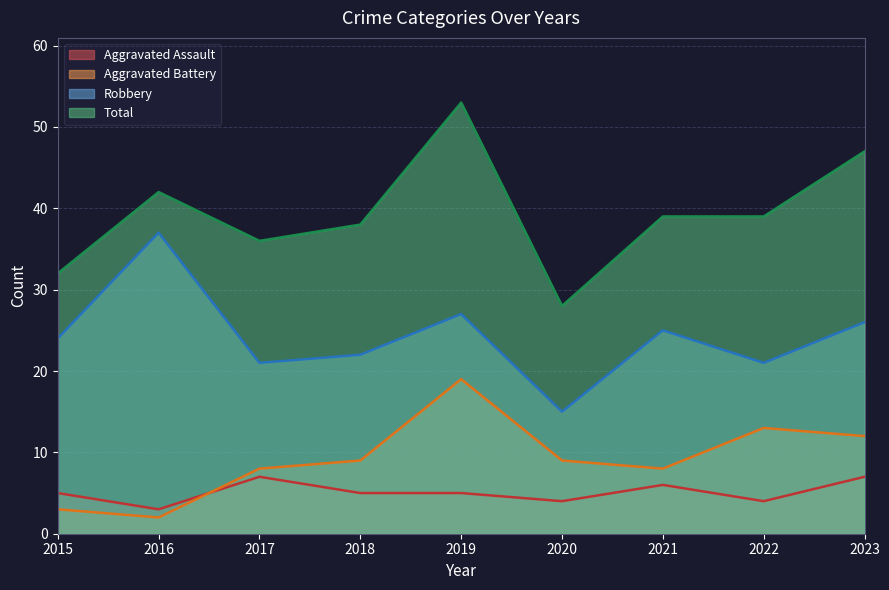

At which label does Aggravated Assault first exceed 5?

2017